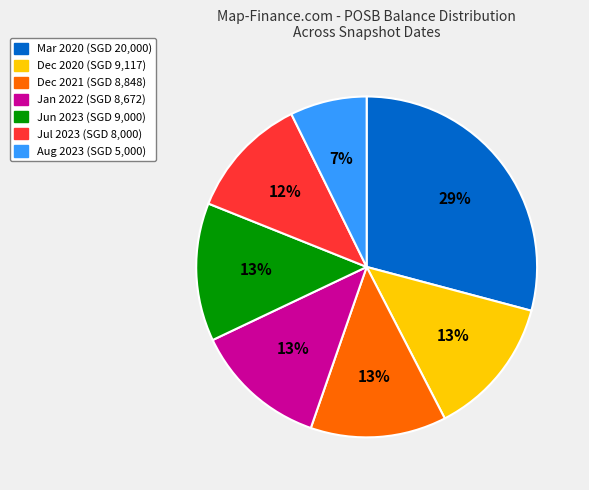

To the nearest percent, what is the difference between the largest and smallest slice percentages?

22%